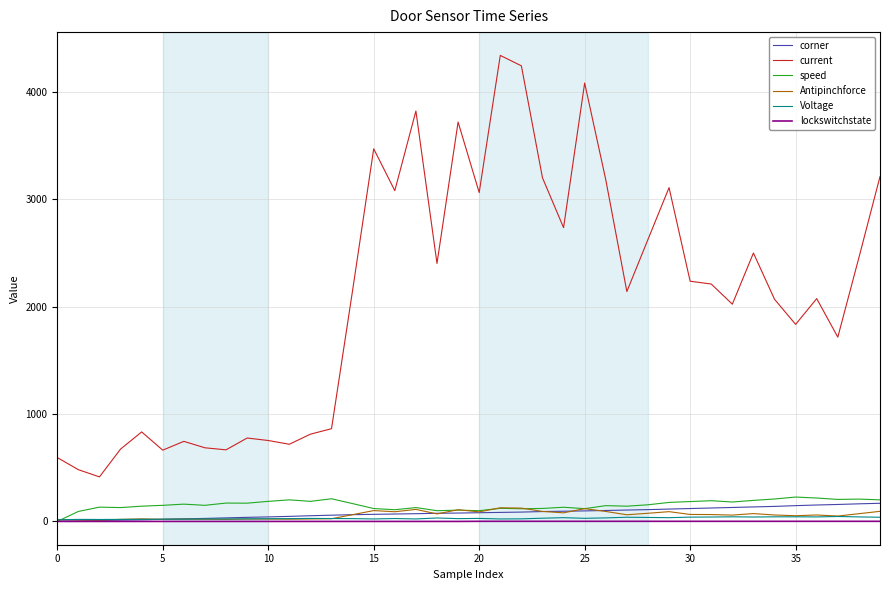

True or false: Antipinchforce and current intersect in this chart.

False